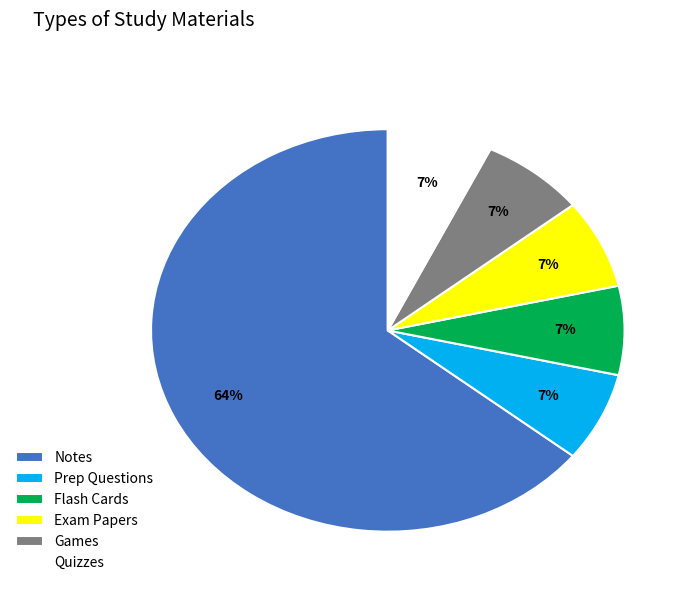

How many segments does this pie chart have?

6